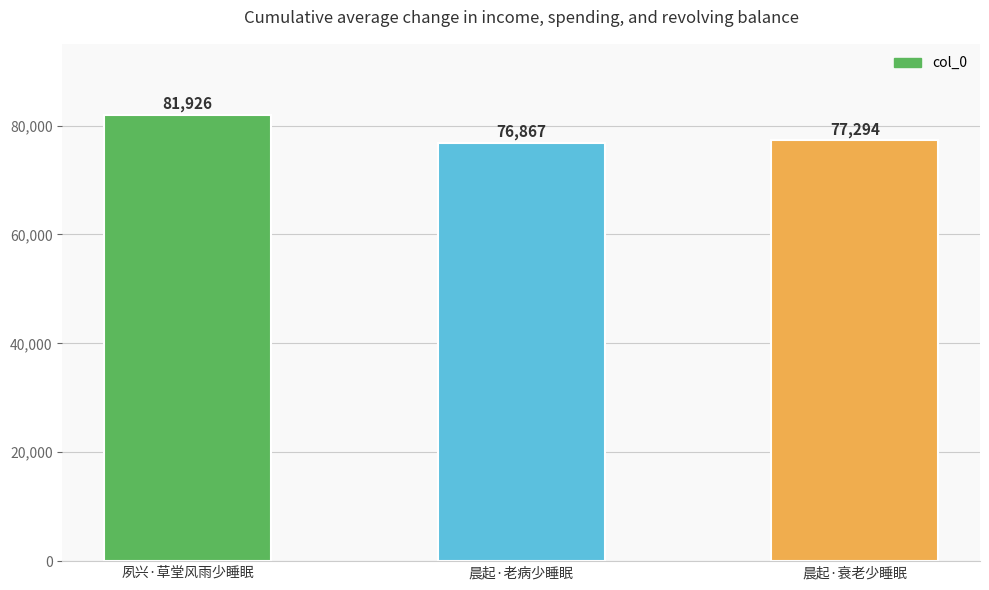

What is the sum of the values at 晨起·衰老少睡眠 and 晨起·老病少睡眠?

154161